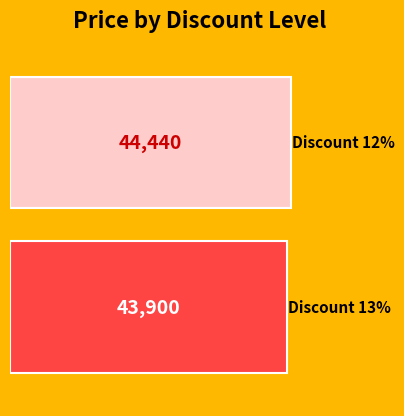

Does the chart contain stacked bars?

No